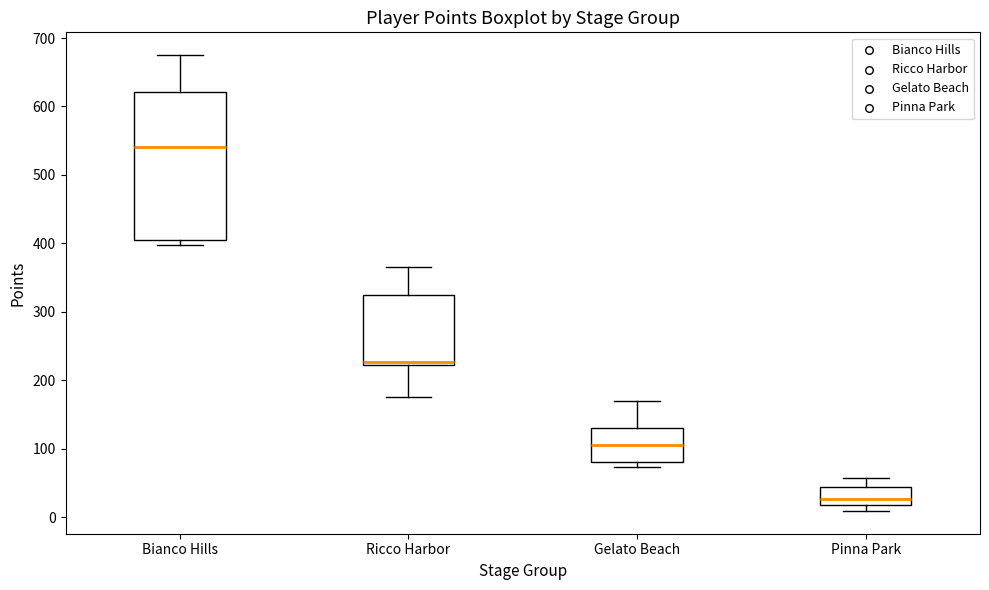

Which box is the tallest, from its lower edge to its upper edge?

Bianco Hills